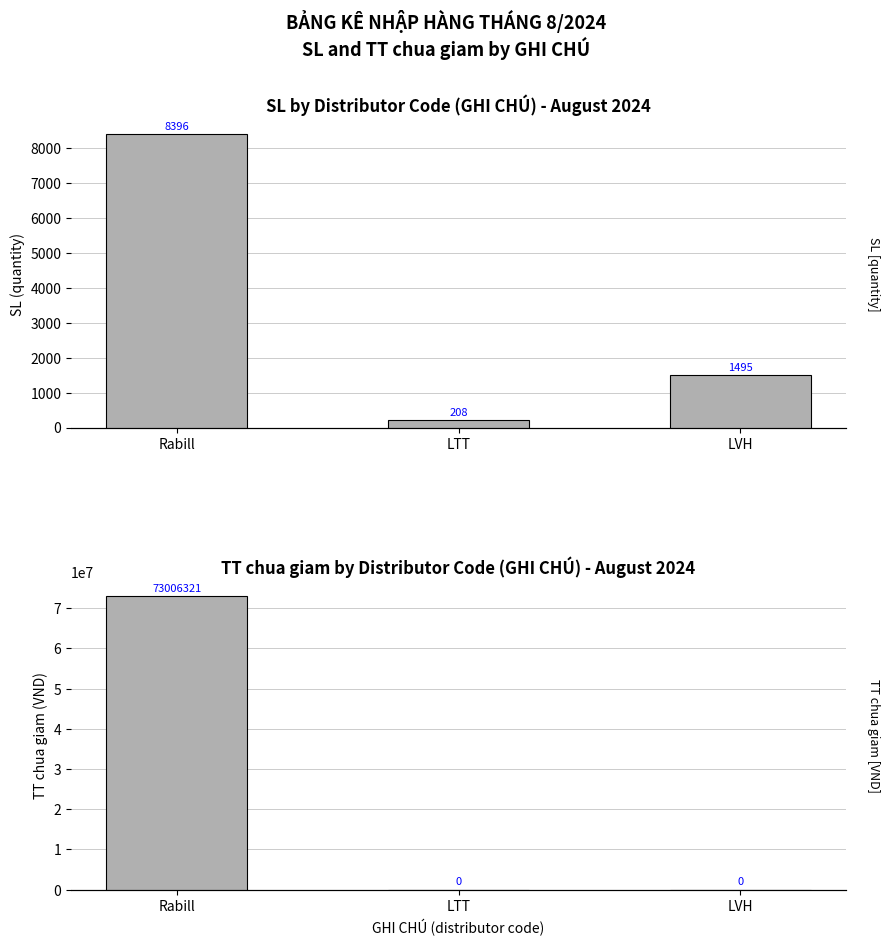

How many bars are there in each group?

2